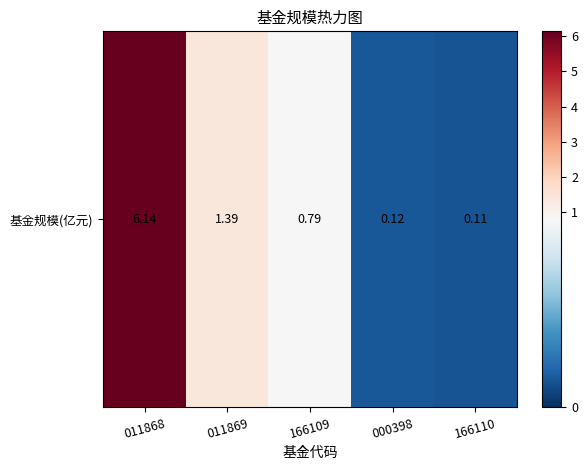

What is the difference between the second highest and second lowest values?

1.3